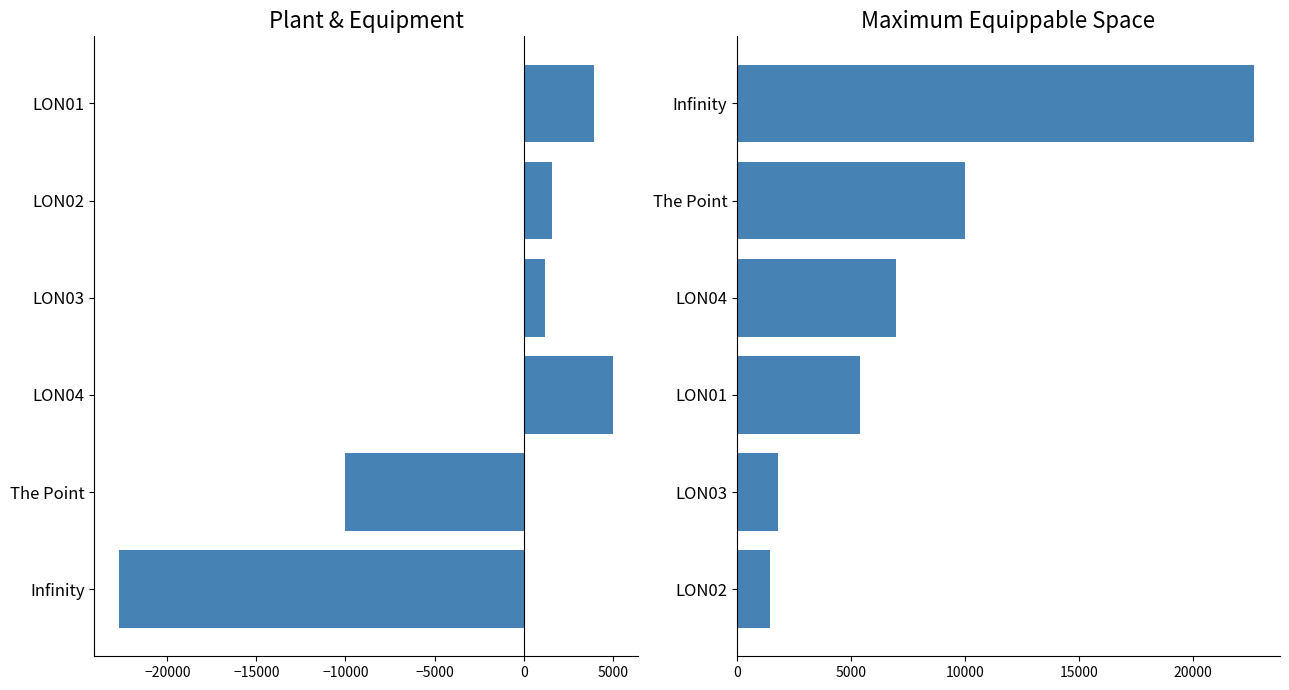

How many groups of bars are there?

6